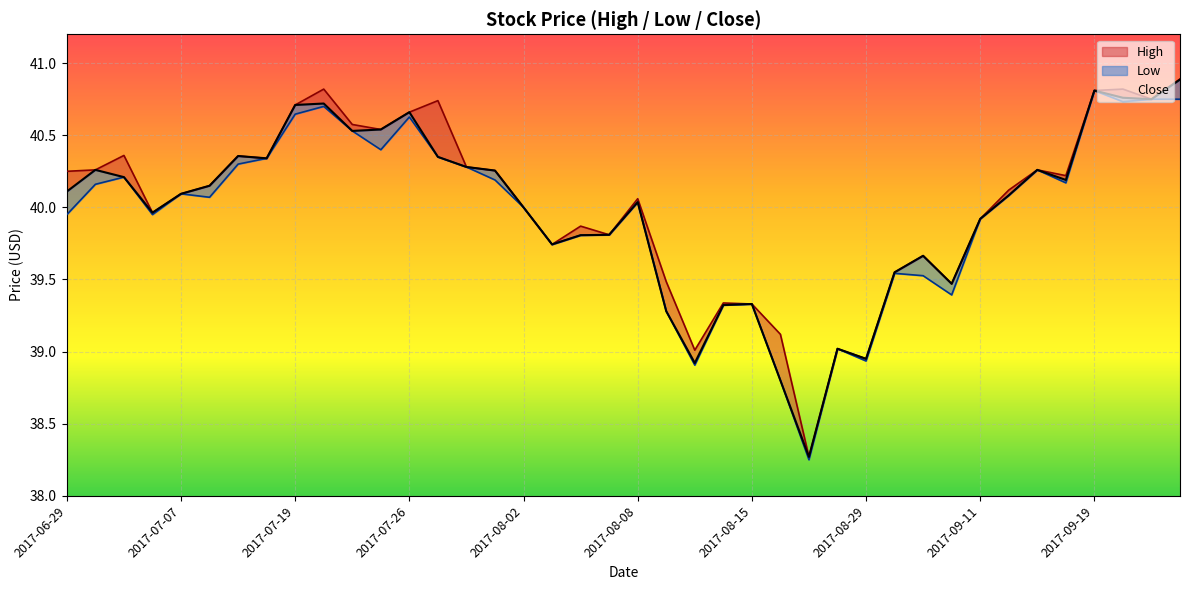

List the series in order of their overall mean, highest first.

High, Close, Low